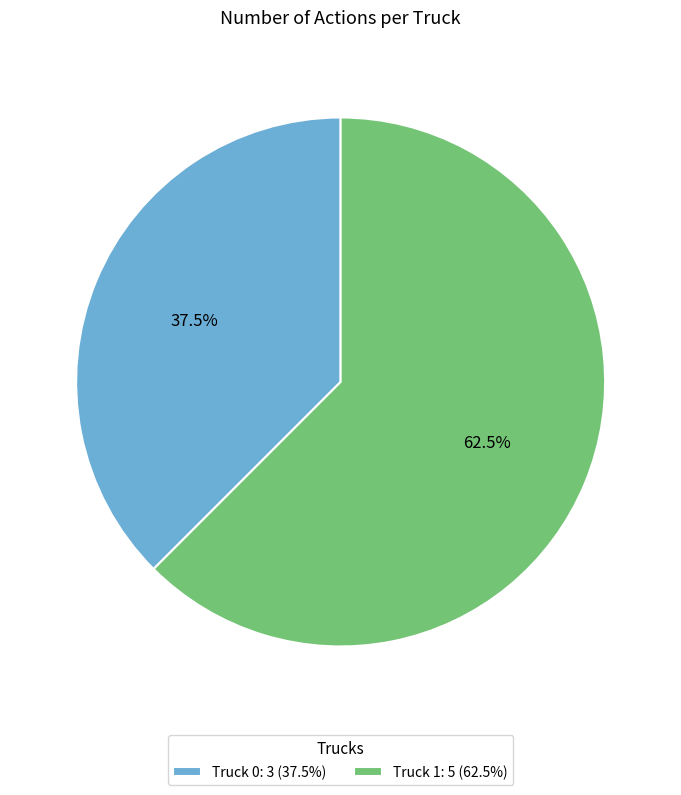

Which category has the smallest portion of the pie?

Truck 0